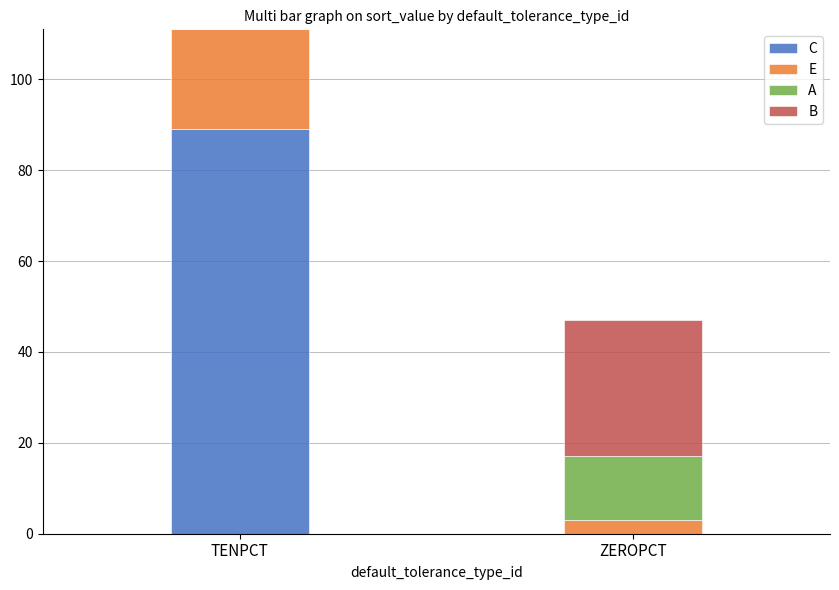

Reading left to right, what are the values for C?

TENPCT=89	ZEROPCT=0